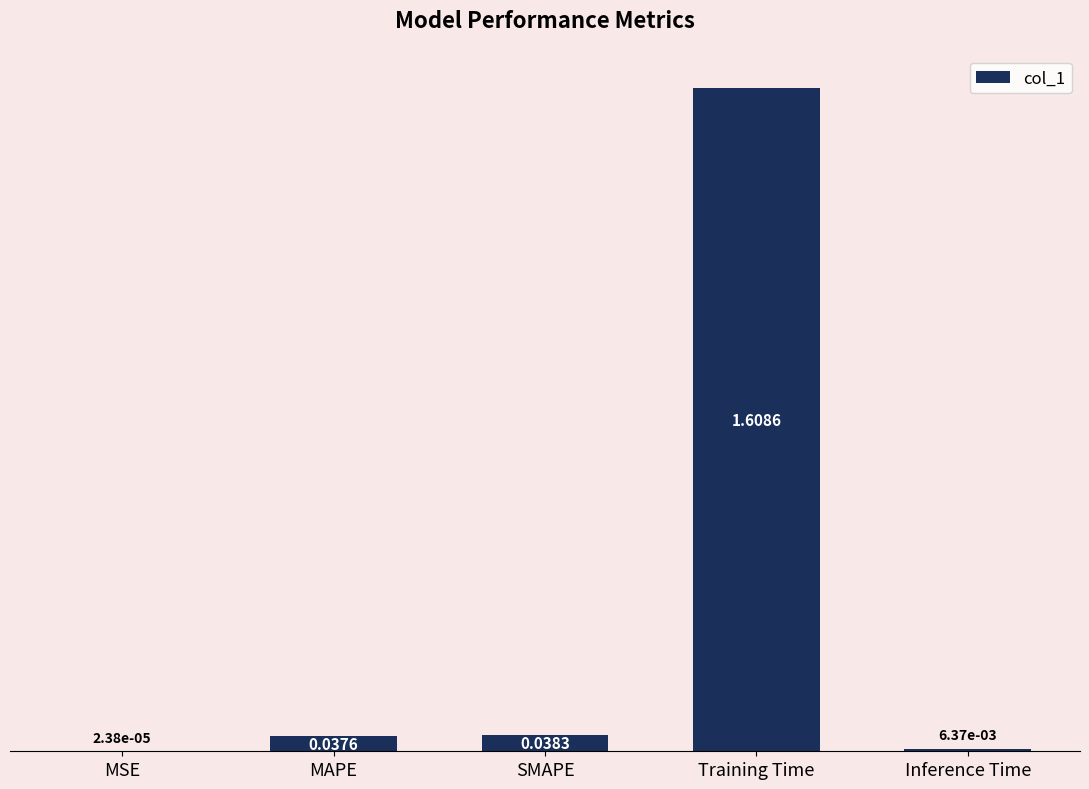

At which category does the chart reach its peak across all series?

Training Time